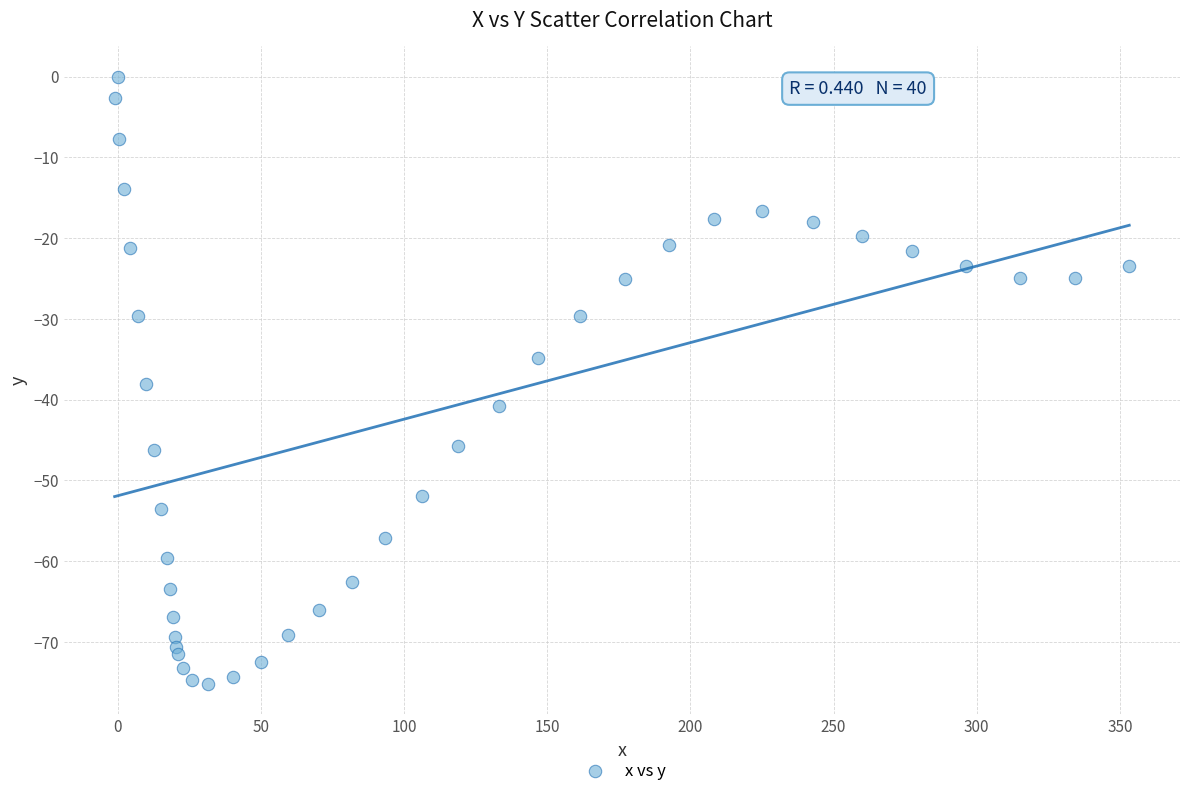

What is the range of Y values (max minus min)?

75.2